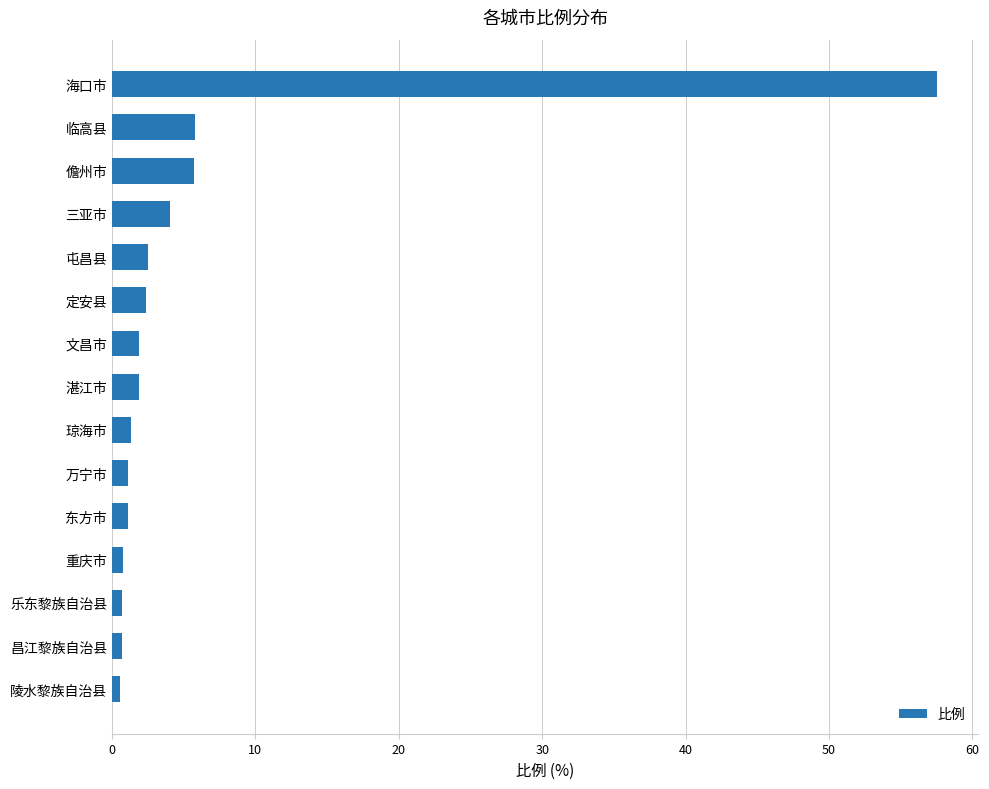

The value at 屯昌县 is 2.5. True or false?

True